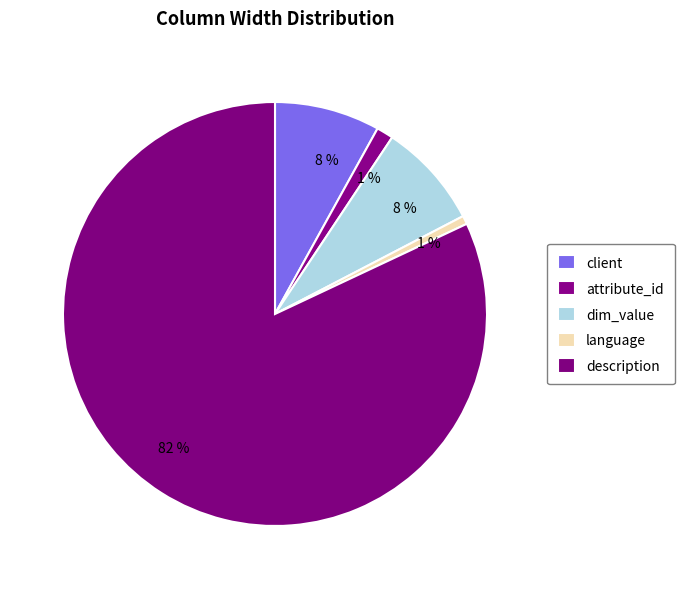

To the nearest percent, what is the combined percentage of attribute_id and client?

9%